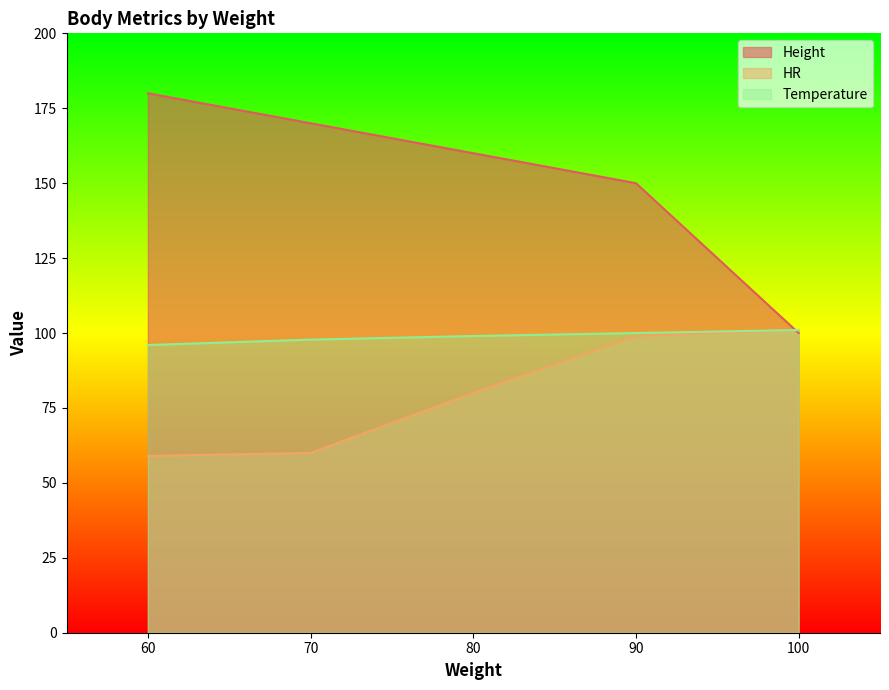

What is the difference between the highest and lowest values at 100?

1.0